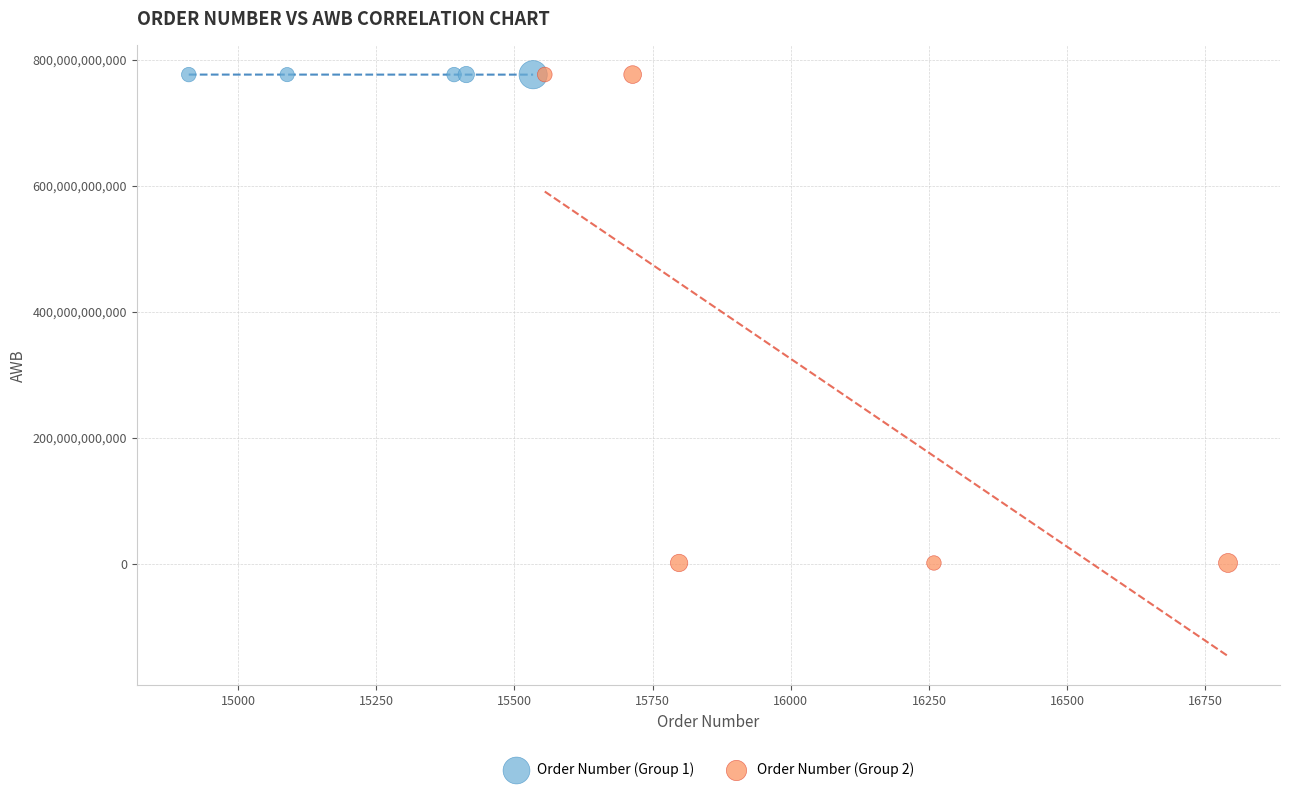

Which series contains the lowest Y value?

Order Number (Group 2)